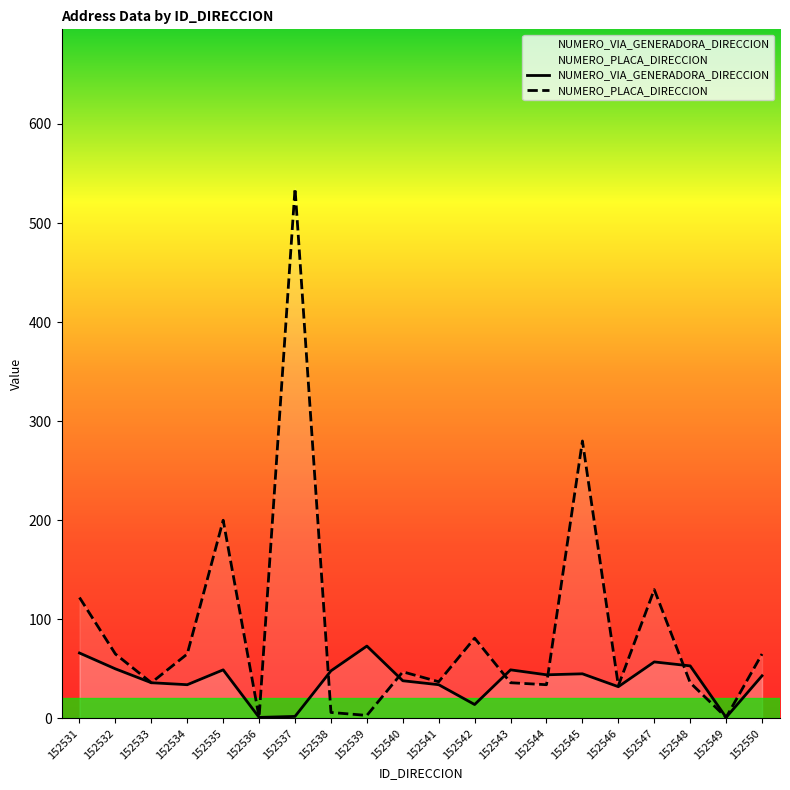

What is the smallest value displayed?

1